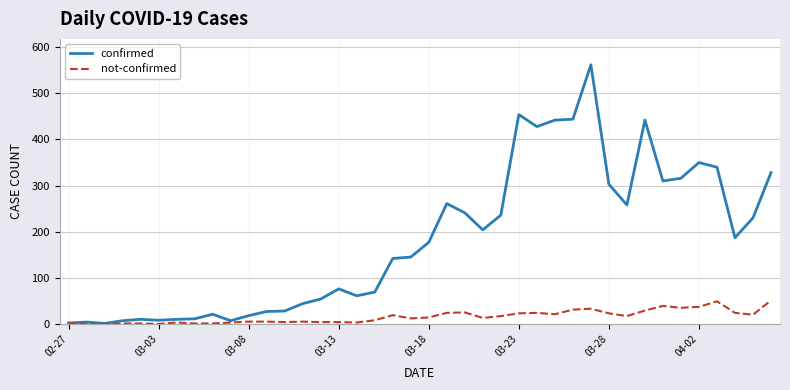

What is the difference between the maximum and second lowest values in the not-confirmed series?

51